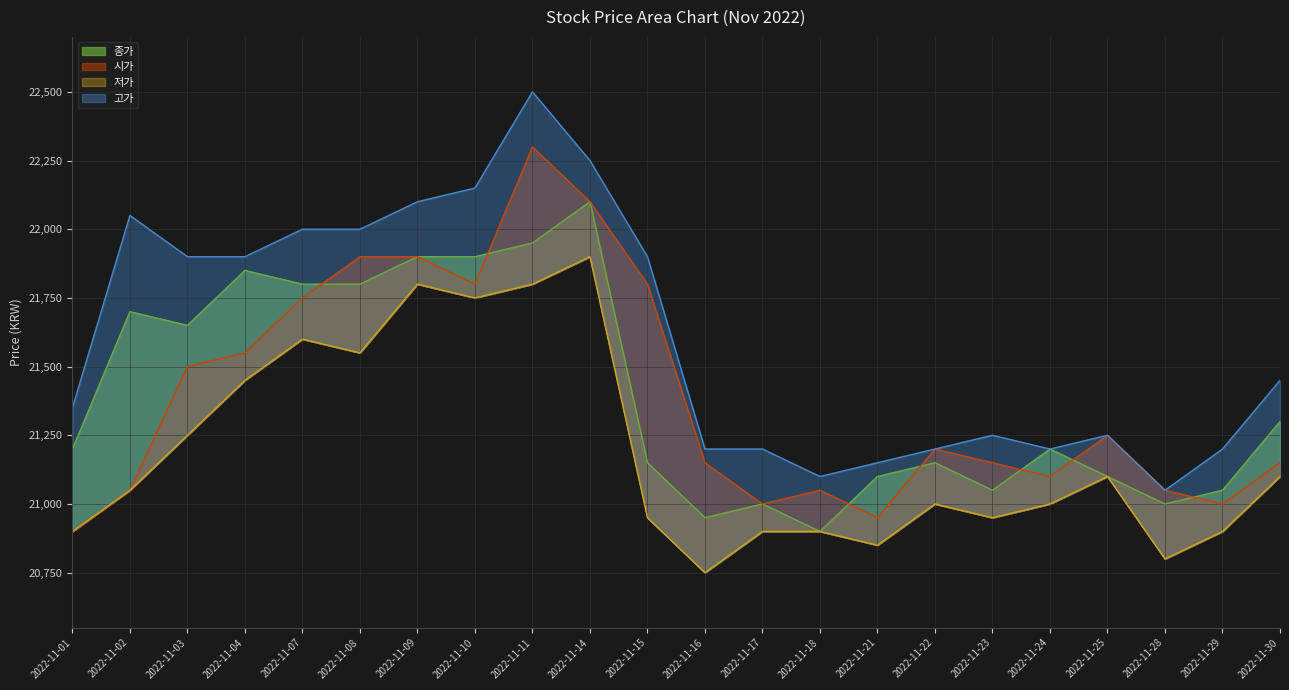

What are all the series names shown in the legend?

종가, 시가, 저가, 고가